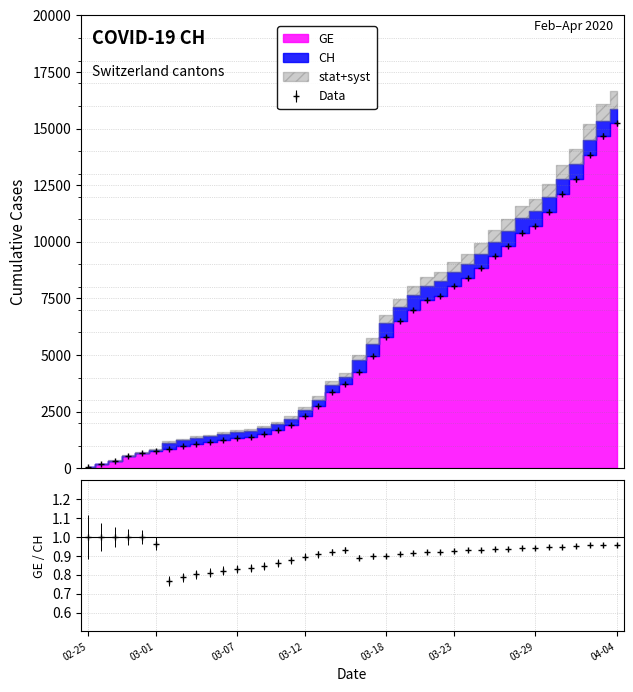

How many values are below 4248?

20